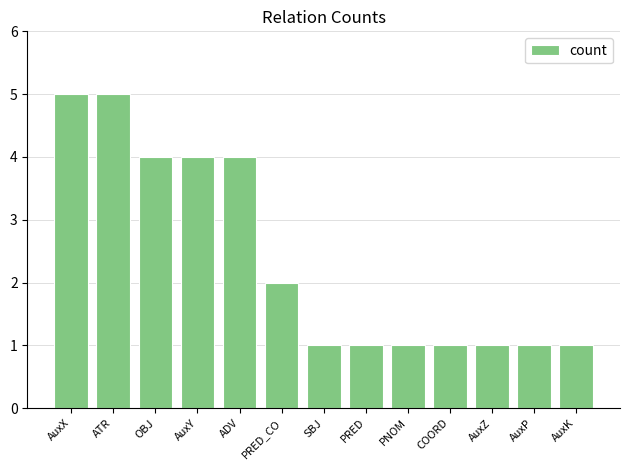

What is the difference between the maximum and minimum values?

4